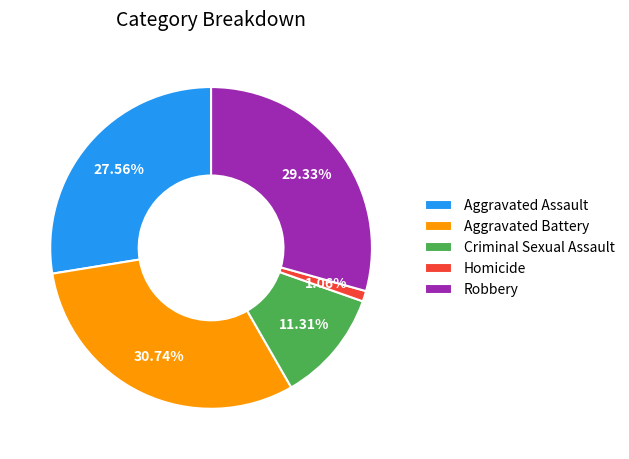

True or false: Aggravated Assault accounts for 28% of the total.

True